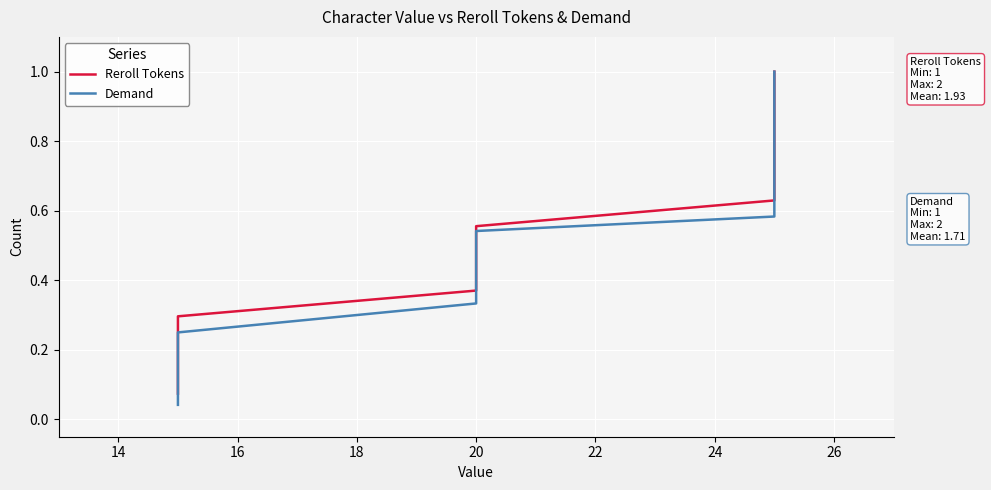

What is the highest value of the Demand series?

1.0